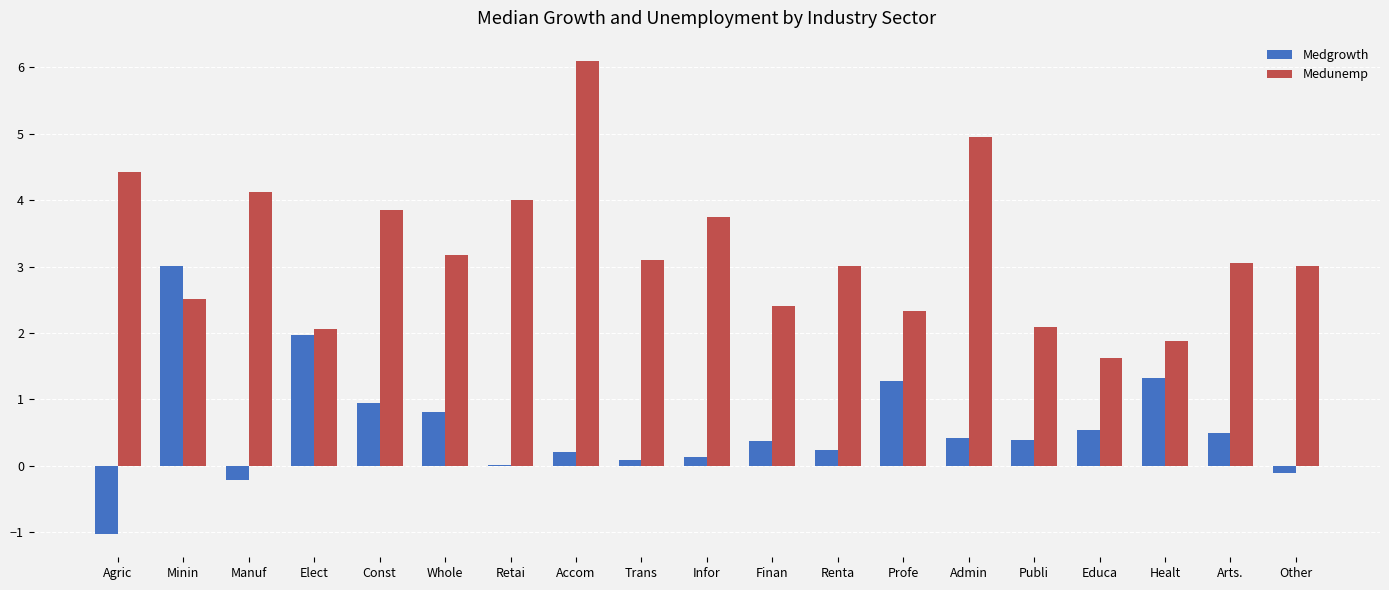

What is the maximum value for Medunemp?

6.1